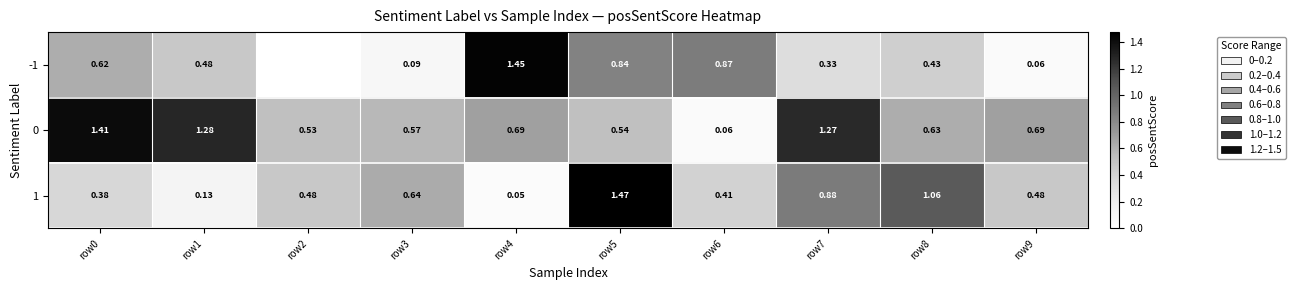

Is the value of 0 at row0 greater than the value of 1 at row5?

No